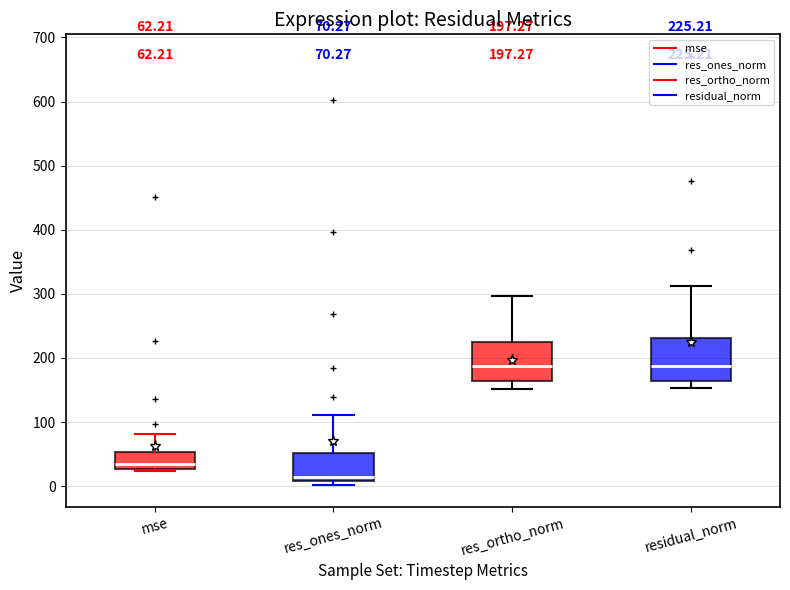

Which box's median line is the lowest?

res_ones_norm